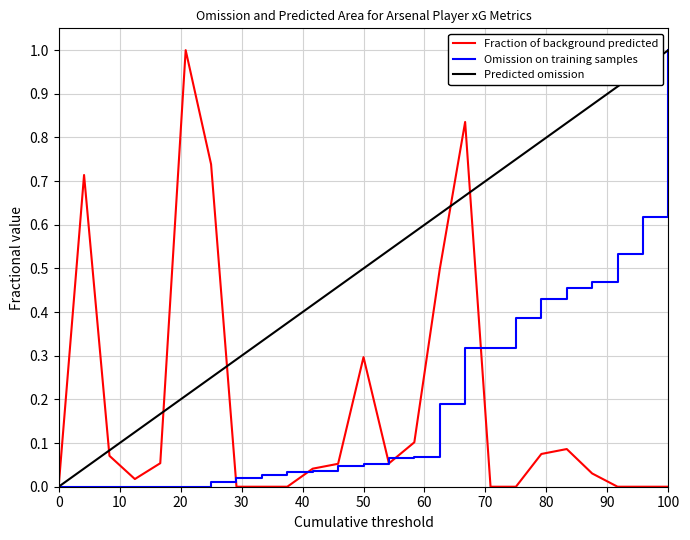

What is the label of the 12th point from the left?

11